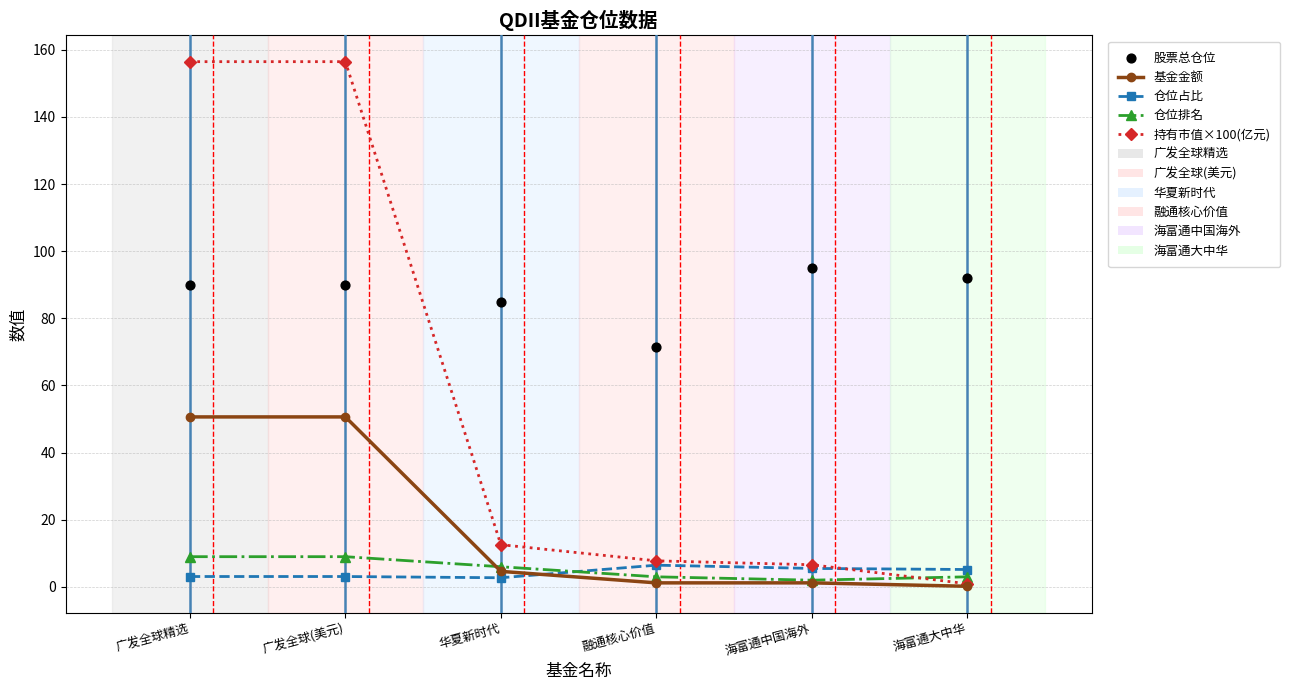

At how many categories does at least one series exceed 77?

5